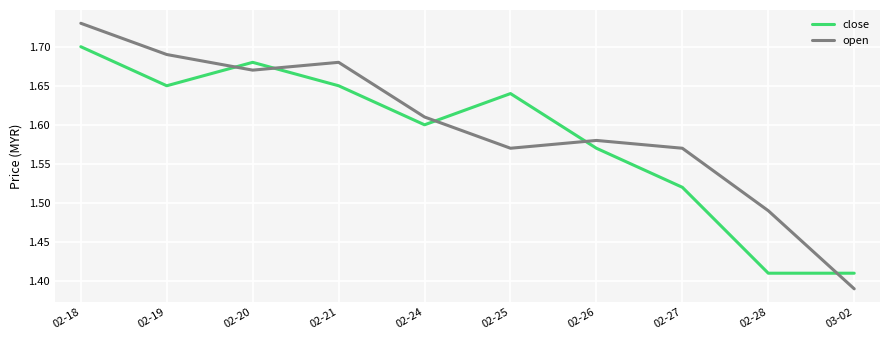

What is the difference between the maximum and minimum values in the open series?

0.3